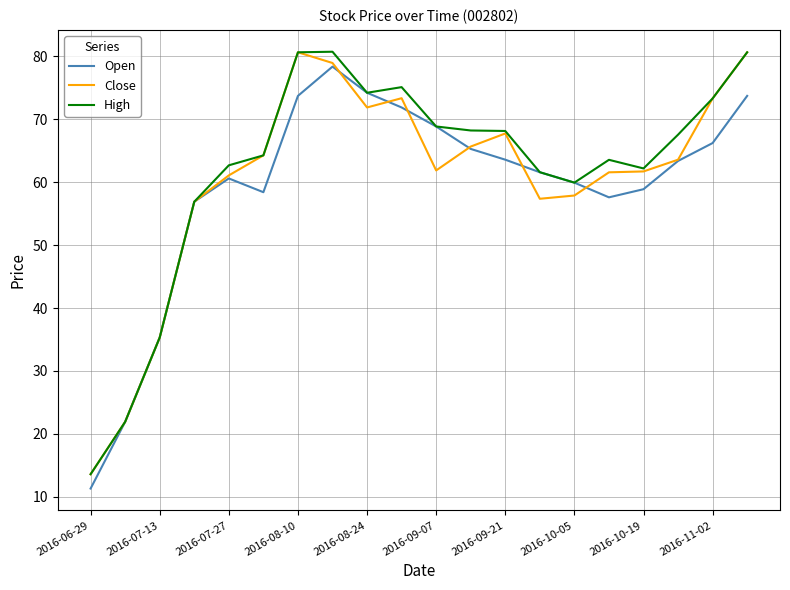

What is the maximum value for Open?

78.3